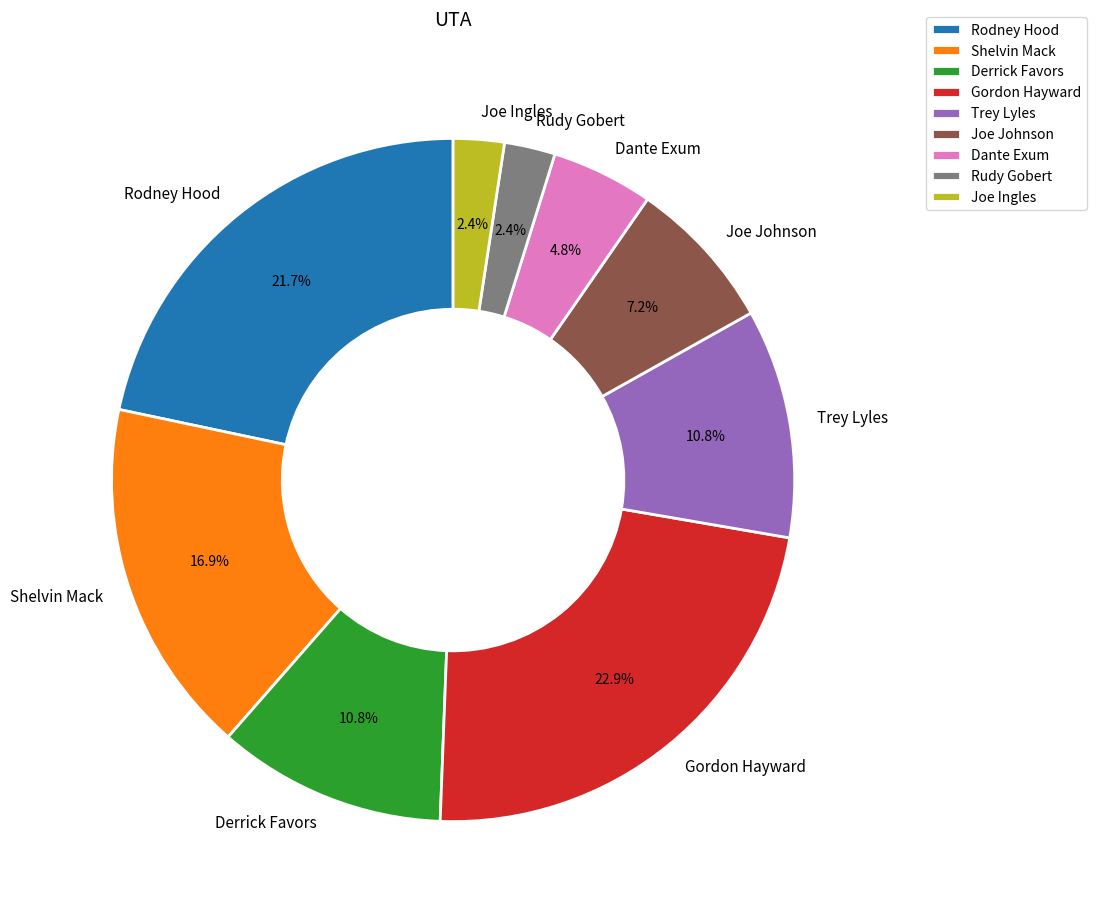

What is the largest slice in the pie chart?

Gordon Hayward